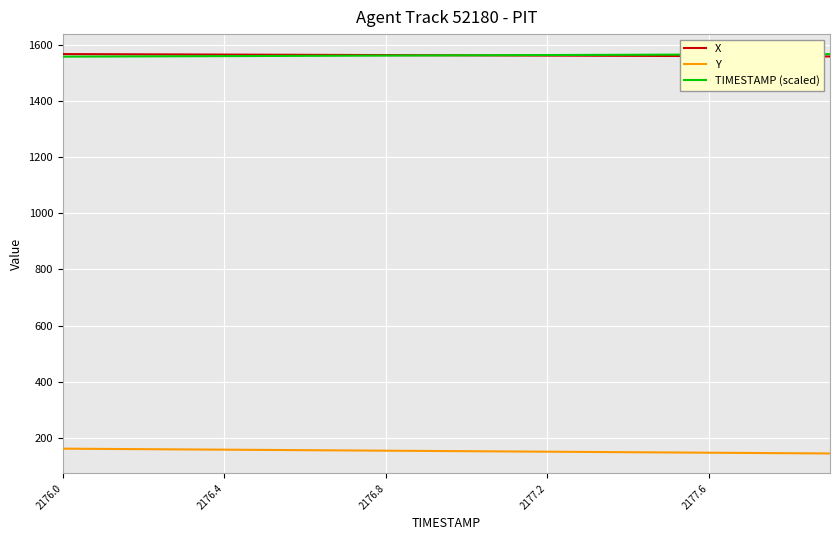

True or false: TIMESTAMP (scaled) and Y cross at least once.

False